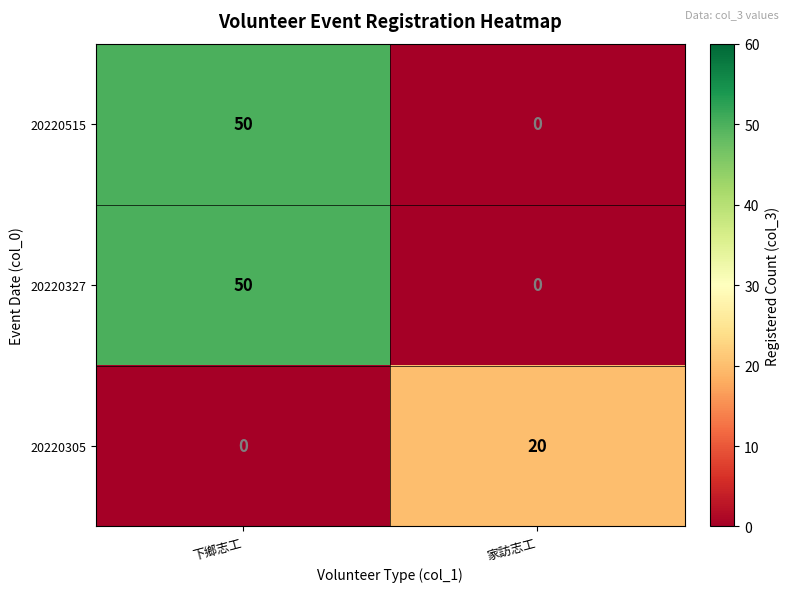

At which category is the sum across all series the highest?

下鄉志工